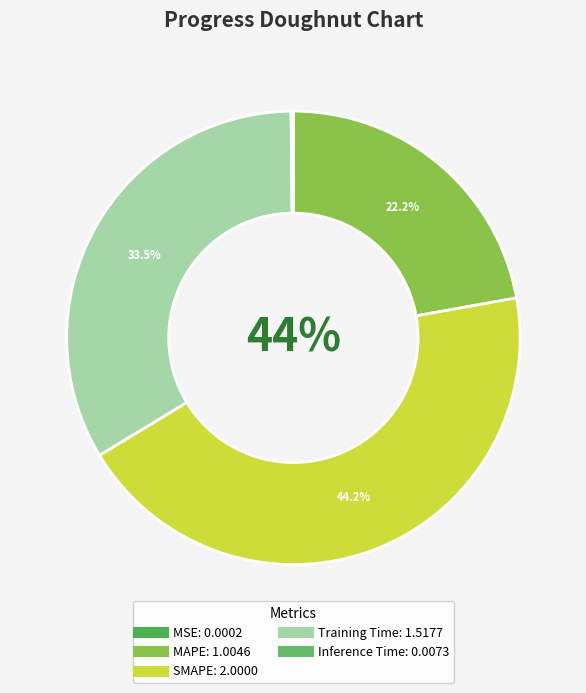

What is the largest slice in the pie chart?

SMAPE